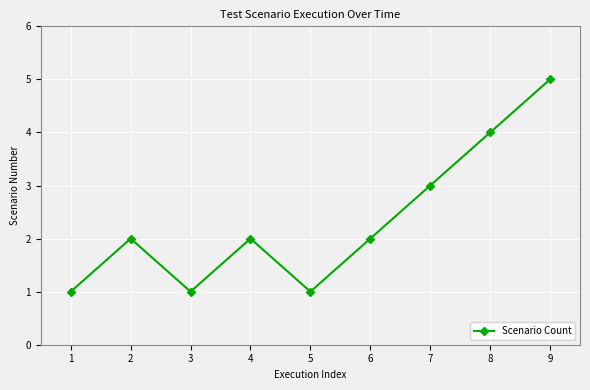

How many interior local valleys (lower than both neighbors) does the data have?

2